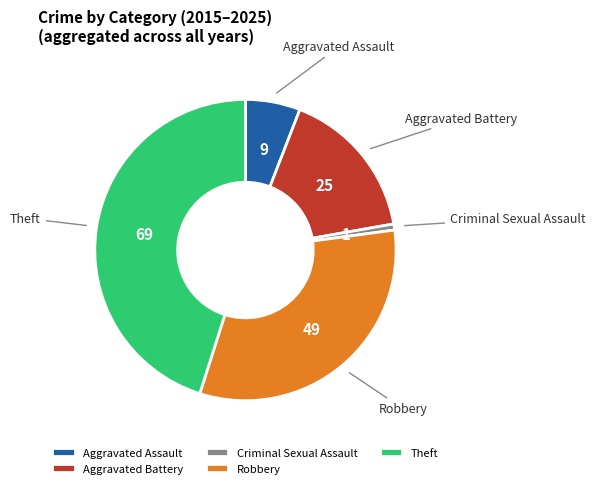

What is the largest slice in the pie chart?

Theft